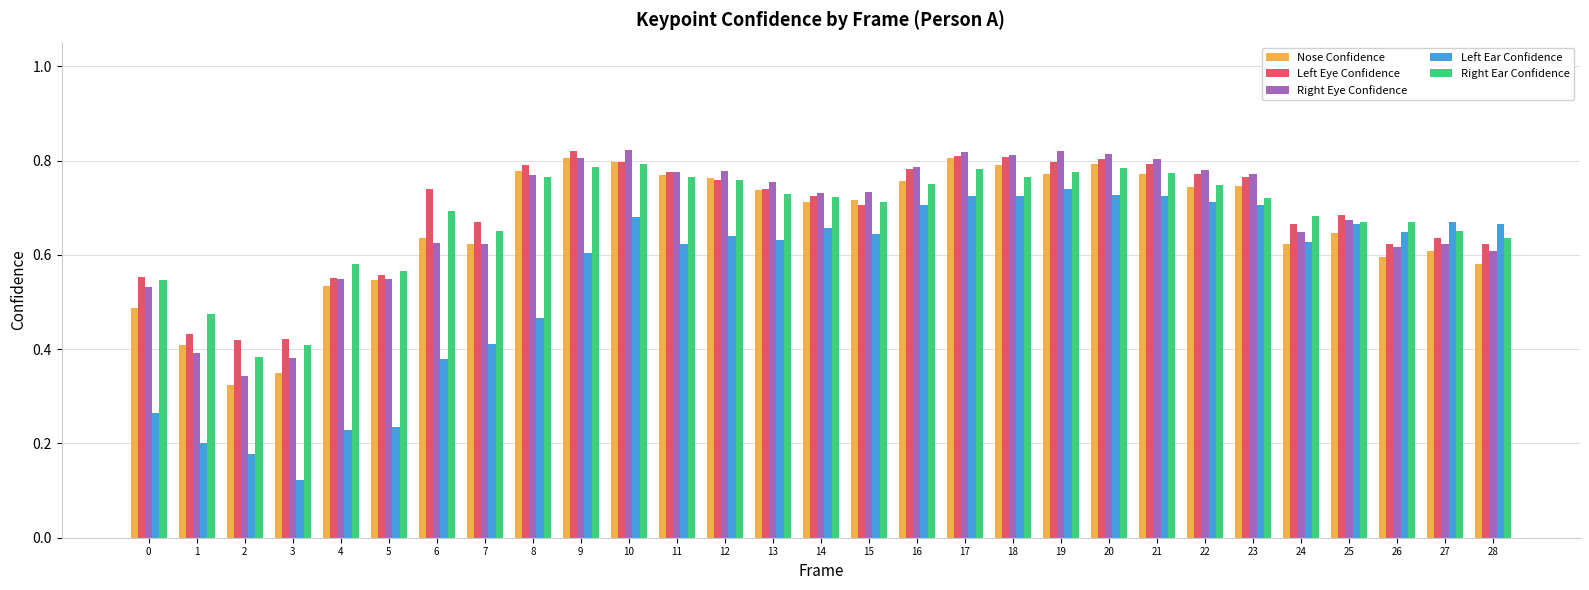

Which label corresponds to the smallest value in the chart?

3